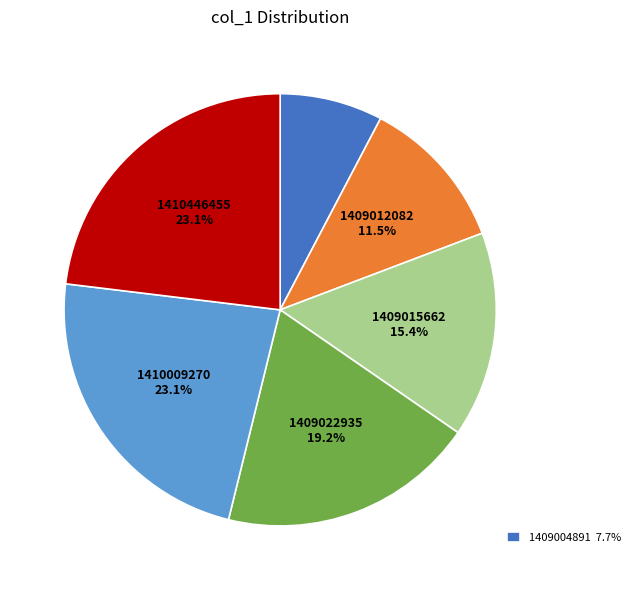

Is there any slice that represents more than half of the pie?

No